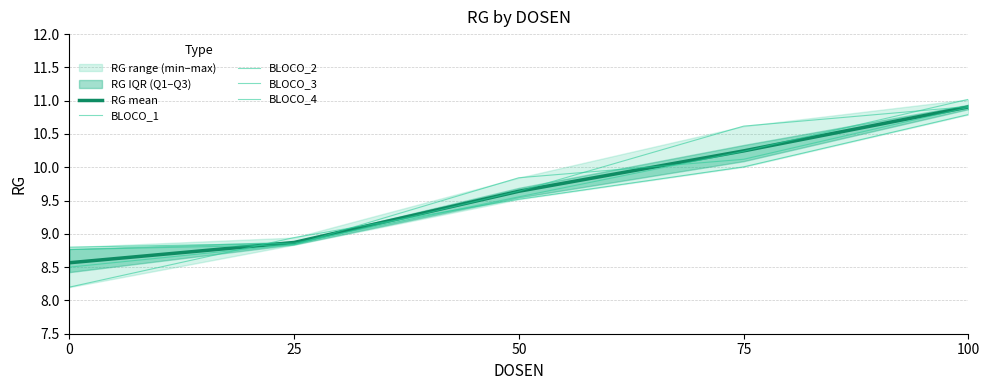

The RG mean series shows 7.1 at 75. True or false?

False